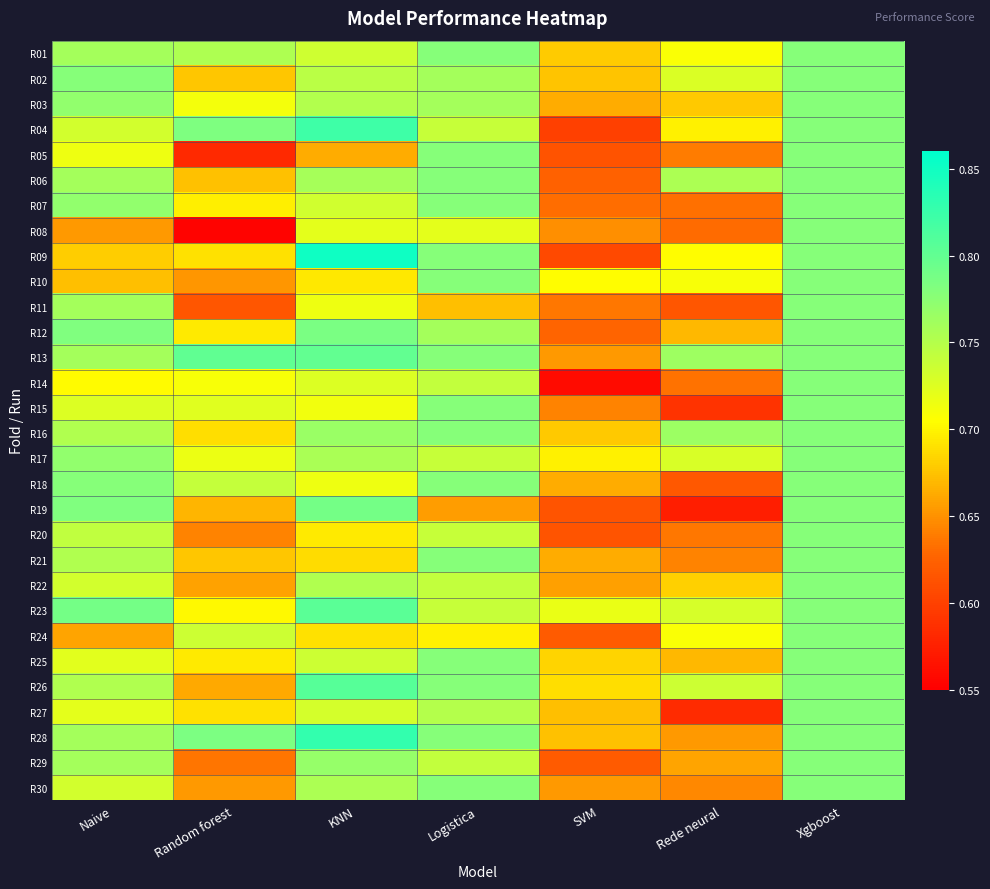

Reading right to left, list all the values displayed in this chart.

R01: Xgboost=0.8	Rede neural=0.7	SVM=0.7	Logistica=0.8	KNN=0.7	Random forest=0.8	Naive=0.8
R02: Xgboost=0.8	Rede neural=0.7	SVM=0.7	Logistica=0.8	KNN=0.7	Random forest=0.7	Naive=0.8
R03: Xgboost=0.8	Rede neural=0.7	SVM=0.7	Logistica=0.8	KNN=0.8	Random forest=0.7	Naive=0.8
R04: Xgboost=0.8	Rede neural=0.7	SVM=0.6	Logistica=0.7	KNN=0.8	Random forest=0.8	Naive=0.7
R05: Xgboost=0.8	Rede neural=0.6	SVM=0.6	Logistica=0.8	KNN=0.7	Random forest=0.6	Naive=0.7
R06: Xgboost=0.8	Rede neural=0.8	SVM=0.6	Logistica=0.8	KNN=0.8	Random forest=0.7	Naive=0.8
R07: Xgboost=0.8	Rede neural=0.6	SVM=0.6	Logistica=0.8	KNN=0.7	Random forest=0.7	Naive=0.8
R08: Xgboost=0.8	Rede neural=0.6	SVM=0.6	Logistica=0.7	KNN=0.7	Random forest=0.6	Naive=0.7
R09: Xgboost=0.8	Rede neural=0.7	SVM=0.6	Logistica=0.8	KNN=0.9	Random forest=0.7	Naive=0.7
R10: Xgboost=0.8	Rede neural=0.7	SVM=0.7	Logistica=0.8	KNN=0.7	Random forest=0.7	Naive=0.7
R11: Xgboost=0.8	Rede neural=0.6	SVM=0.6	Logistica=0.7	KNN=0.7	Random forest=0.6	Naive=0.8
R12: Xgboost=0.8	Rede neural=0.7	SVM=0.6	Logistica=0.8	KNN=0.8	Random forest=0.7	Naive=0.8
R13: Xgboost=0.8	Rede neural=0.8	SVM=0.7	Logistica=0.8	KNN=0.8	Random forest=0.8	Naive=0.8
R14: Xgboost=0.8	Rede neural=0.6	SVM=0.6	Logistica=0.7	KNN=0.7	Random forest=0.7	Naive=0.7
R15: Xgboost=0.8	Rede neural=0.6	SVM=0.6	Logistica=0.8	KNN=0.7	Random forest=0.7	Naive=0.7
R16: Xgboost=0.8	Rede neural=0.8	SVM=0.7	Logistica=0.8	KNN=0.8	Random forest=0.7	Naive=0.8
R17: Xgboost=0.8	Rede neural=0.7	SVM=0.7	Logistica=0.7	KNN=0.8	Random forest=0.7	Naive=0.8
R18: Xgboost=0.8	Rede neural=0.6	SVM=0.7	Logistica=0.8	KNN=0.7	Random forest=0.7	Naive=0.8
R19: Xgboost=0.8	Rede neural=0.6	SVM=0.6	Logistica=0.7	KNN=0.8	Random forest=0.7	Naive=0.8
R20: Xgboost=0.8	Rede neural=0.6	SVM=0.6	Logistica=0.7	KNN=0.7	Random forest=0.6	Naive=0.7
R21: Xgboost=0.8	Rede neural=0.6	SVM=0.7	Logistica=0.8	KNN=0.7	Random forest=0.7	Naive=0.8
R22: Xgboost=0.8	Rede neural=0.7	SVM=0.7	Logistica=0.7	KNN=0.8	Random forest=0.7	Naive=0.7
R23: Xgboost=0.8	Rede neural=0.7	SVM=0.7	Logistica=0.7	KNN=0.8	Random forest=0.7	Naive=0.8
R24: Xgboost=0.8	Rede neural=0.7	SVM=0.6	Logistica=0.7	KNN=0.7	Random forest=0.7	Naive=0.7
R25: Xgboost=0.8	Rede neural=0.7	SVM=0.7	Logistica=0.8	KNN=0.7	Random forest=0.7	Naive=0.7
R26: Xgboost=0.8	Rede neural=0.7	SVM=0.7	Logistica=0.8	KNN=0.8	Random forest=0.7	Naive=0.8
R27: Xgboost=0.8	Rede neural=0.6	SVM=0.7	Logistica=0.8	KNN=0.7	Random forest=0.7	Naive=0.7
R28: Xgboost=0.8	Rede neural=0.7	SVM=0.7	Logistica=0.8	KNN=0.8	Random forest=0.8	Naive=0.8
R29: Xgboost=0.8	Rede neural=0.7	SVM=0.6	Logistica=0.7	KNN=0.8	Random forest=0.6	Naive=0.8
R30: Xgboost=0.8	Rede neural=0.6	SVM=0.7	Logistica=0.8	KNN=0.8	Random forest=0.7	Naive=0.7